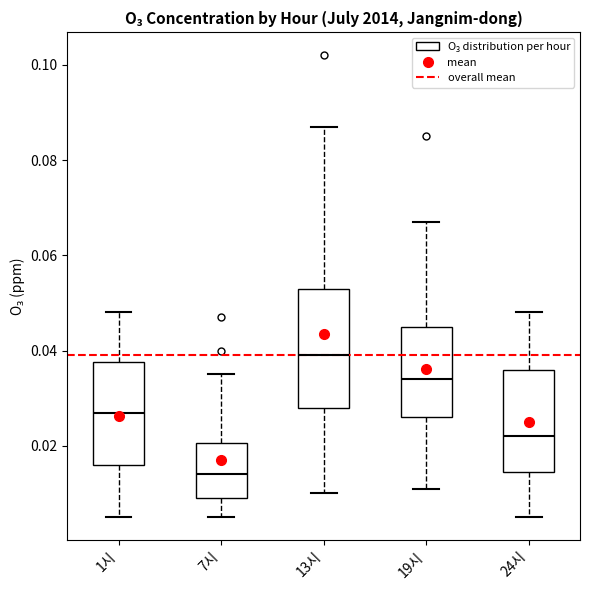

Which box has the highest median line?

13시